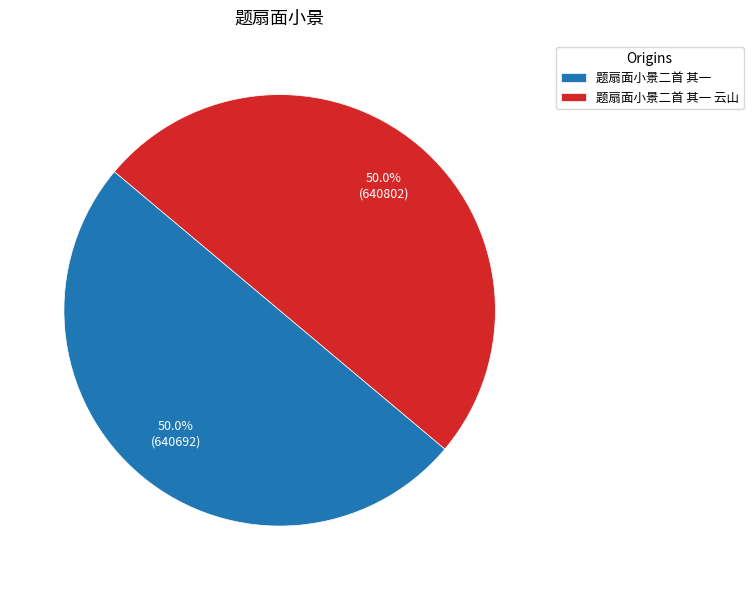

What is the ratio of the value at 题扇面小景二首 其一 to the value at 题扇面小景二首 其一 云山?

1.0